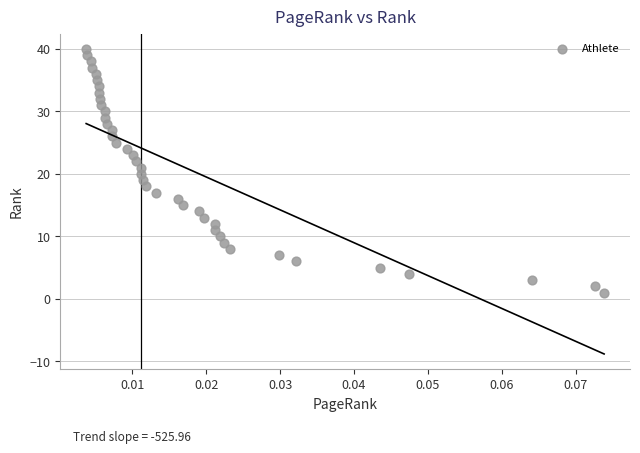

What is the range of Y values (max minus min)?

39